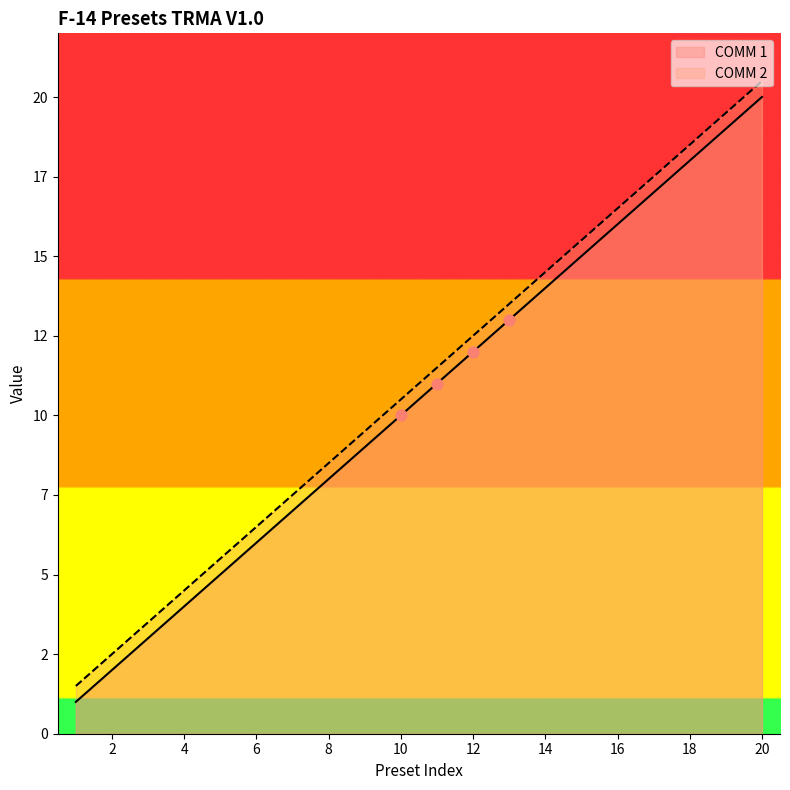

What are all the series names shown in the legend?

COMM 1, COMM 2